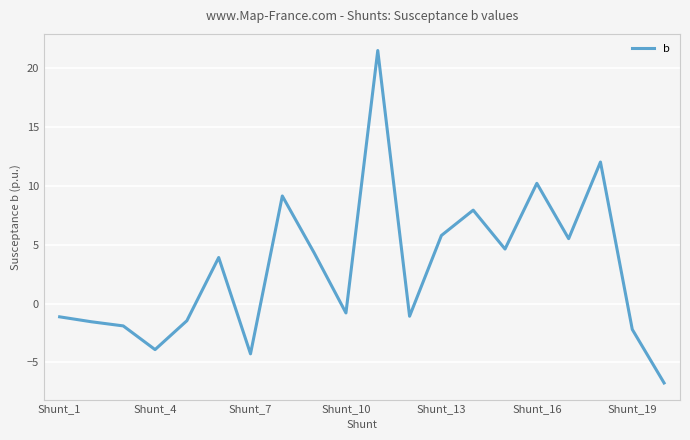

What is the maximum value shown in the chart?

21.5